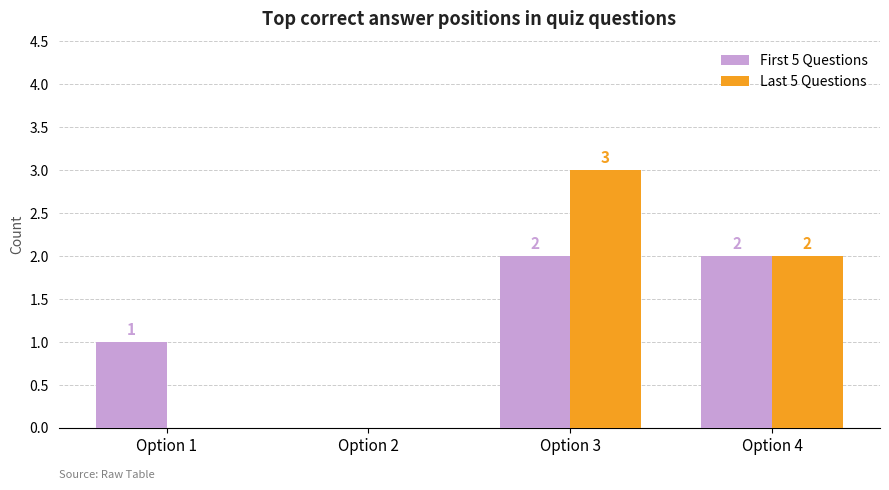

Reading left to right, list all the values displayed in this chart.

First 5 Questions: Option 1=1	Option 2=0	Option 3=2	Option 4=2
Last 5 Questions: Option 1=0	Option 2=0	Option 3=3	Option 4=2